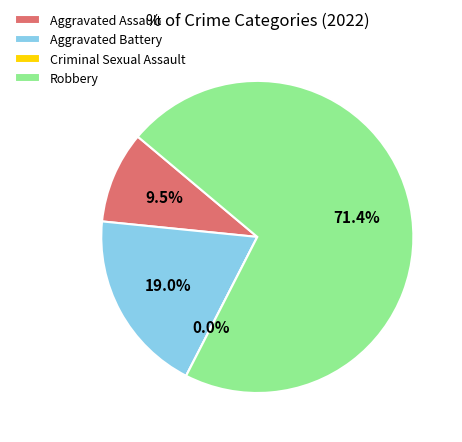

Is it true that Aggravated Battery is 19% of the pie?

True